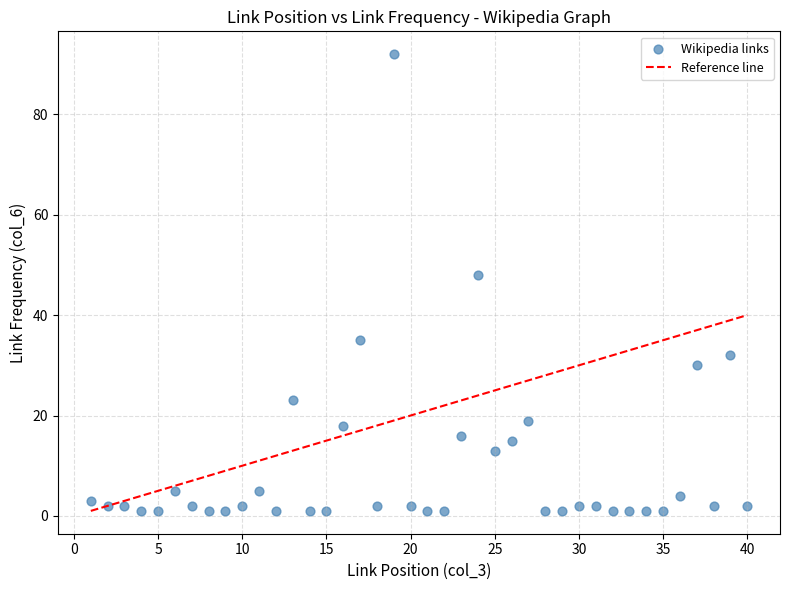

What Y value in the scatter plot is closest to 46?

48